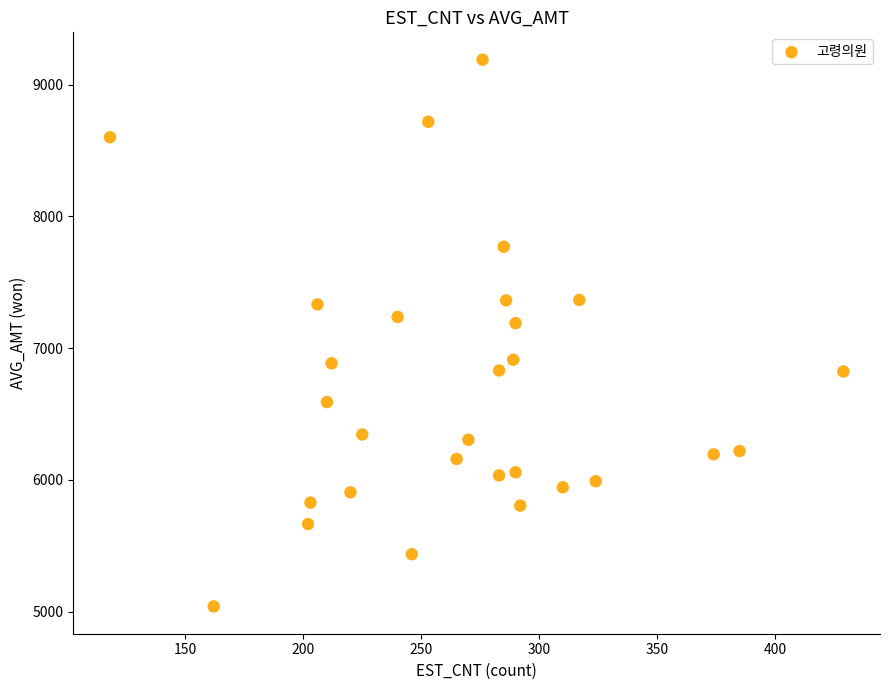

What Y value in the scatter plot is closest to 7114?

7189